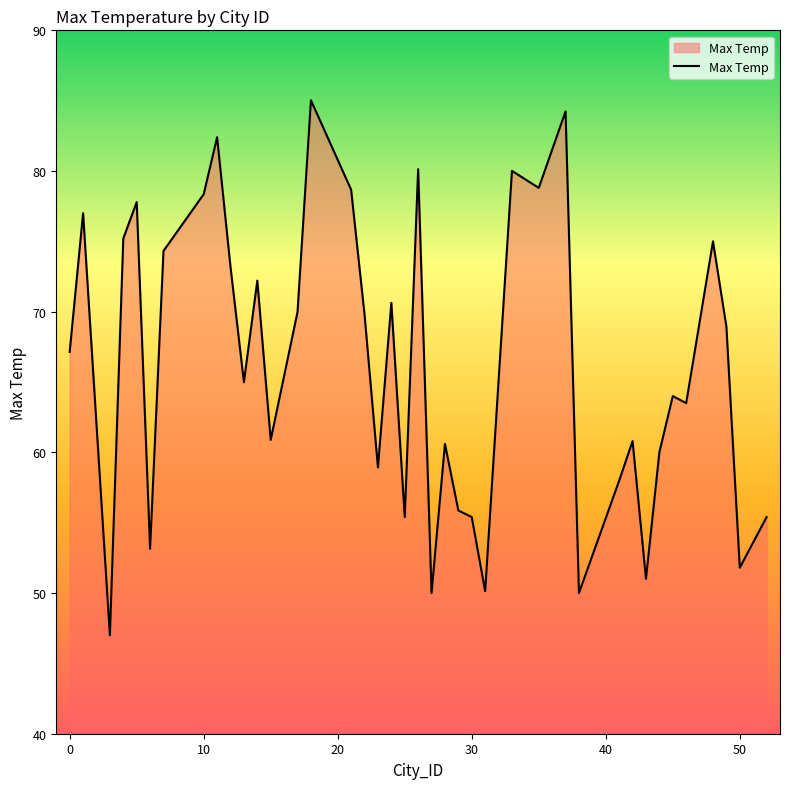

What is the maximum value shown in the chart?

85.0